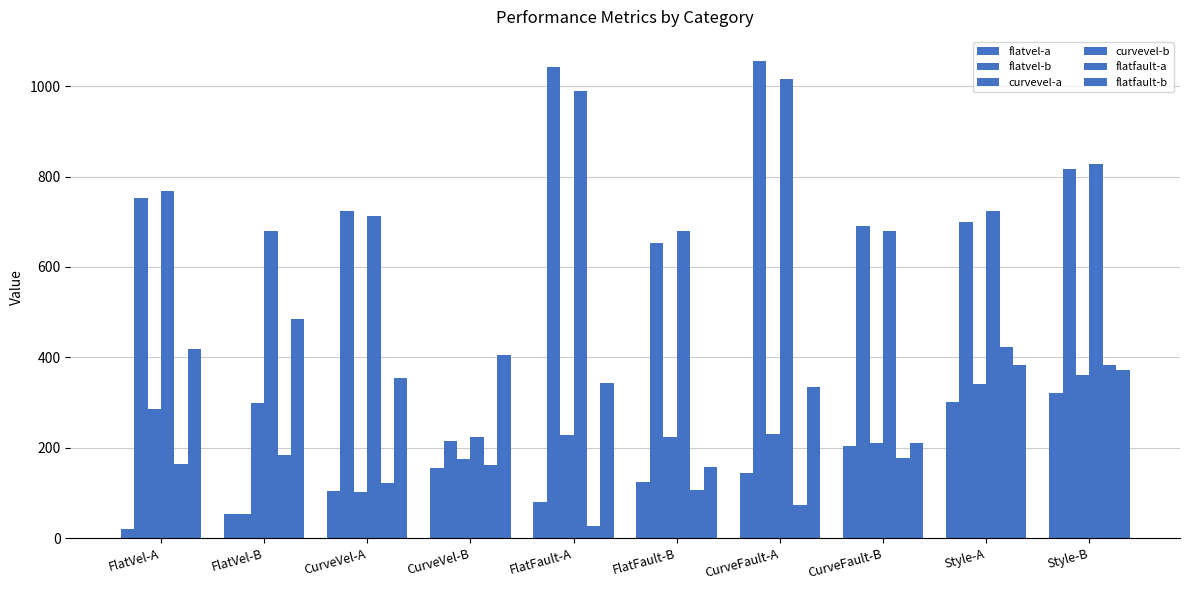

What is the label of the 6th bar from the right?

FlatFault-A